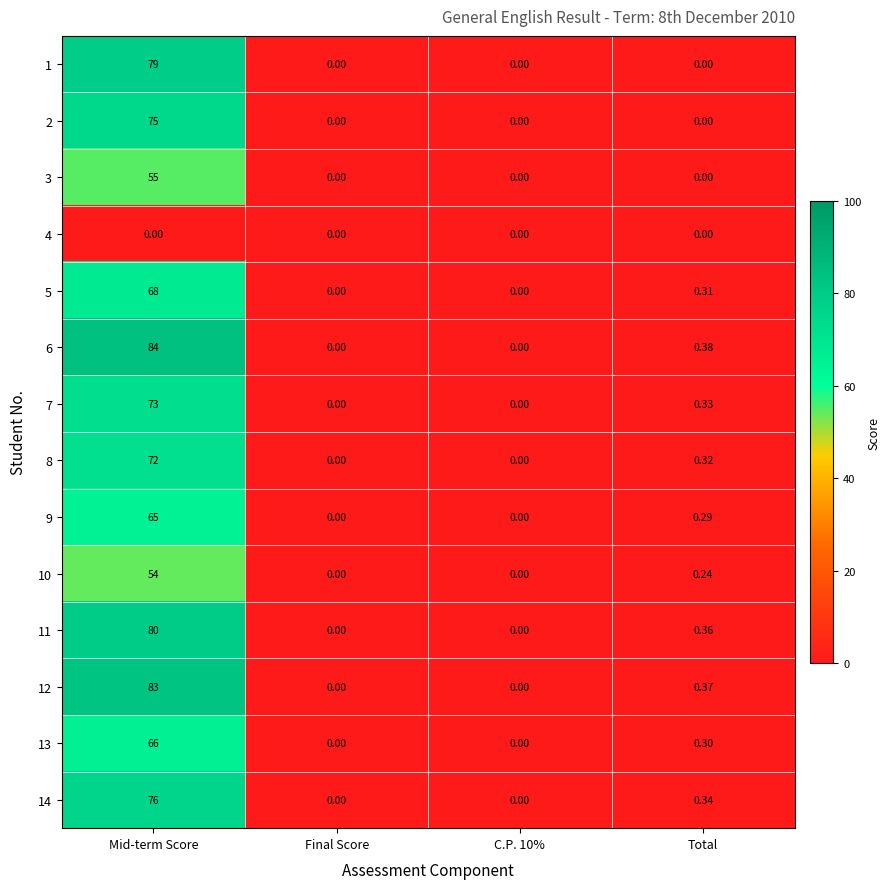

What is the spread (max minus min) of values at Mid-term Score?

84.0